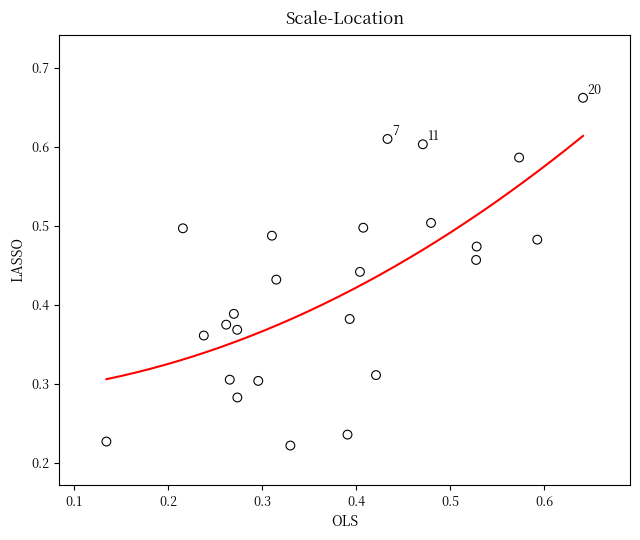

Count the number of points in this scatter plot.

25